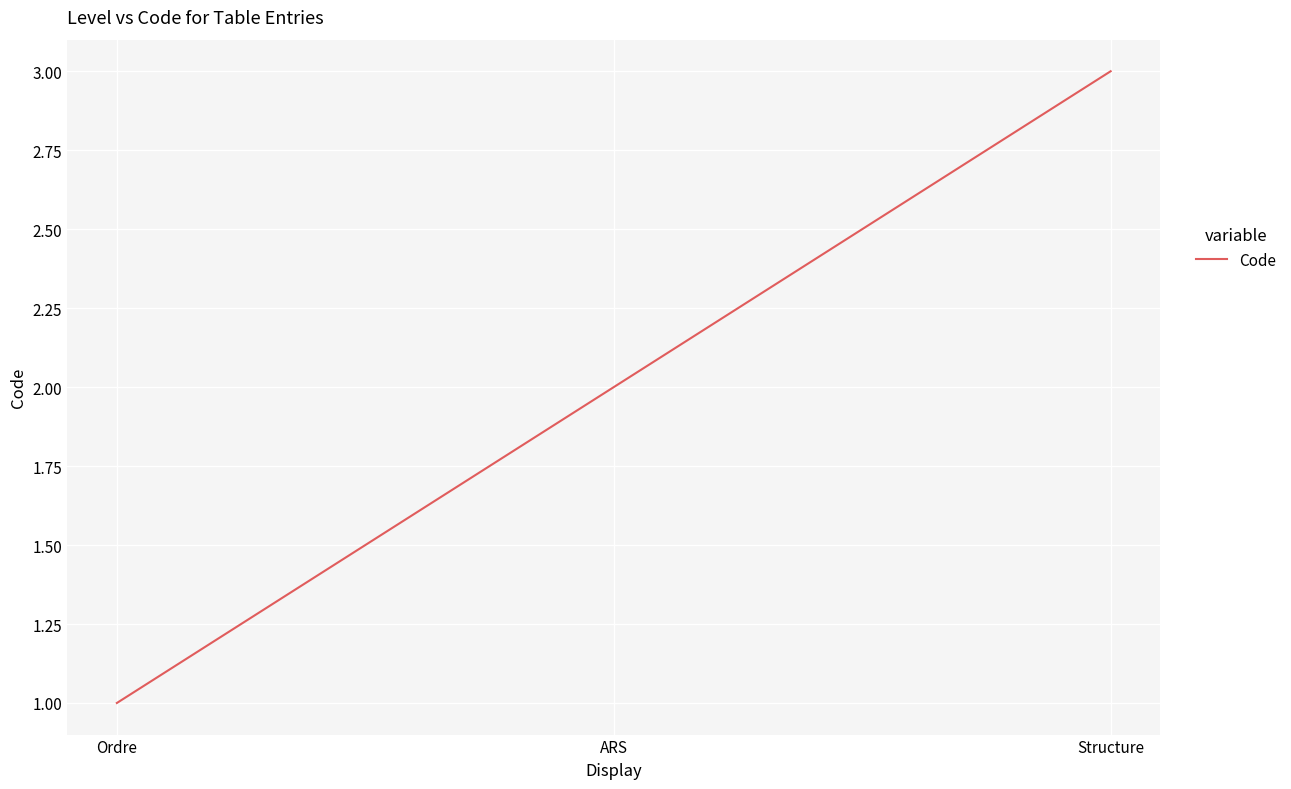

Does the chart display data point markers on the line(s)?

No